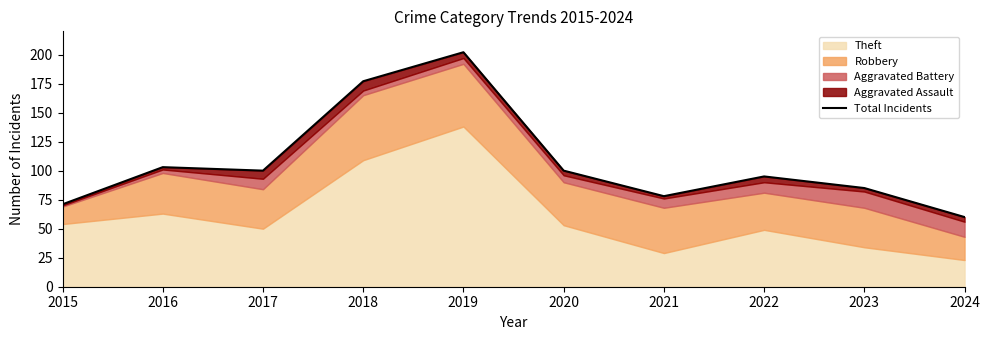

What is the smallest value displayed?

60